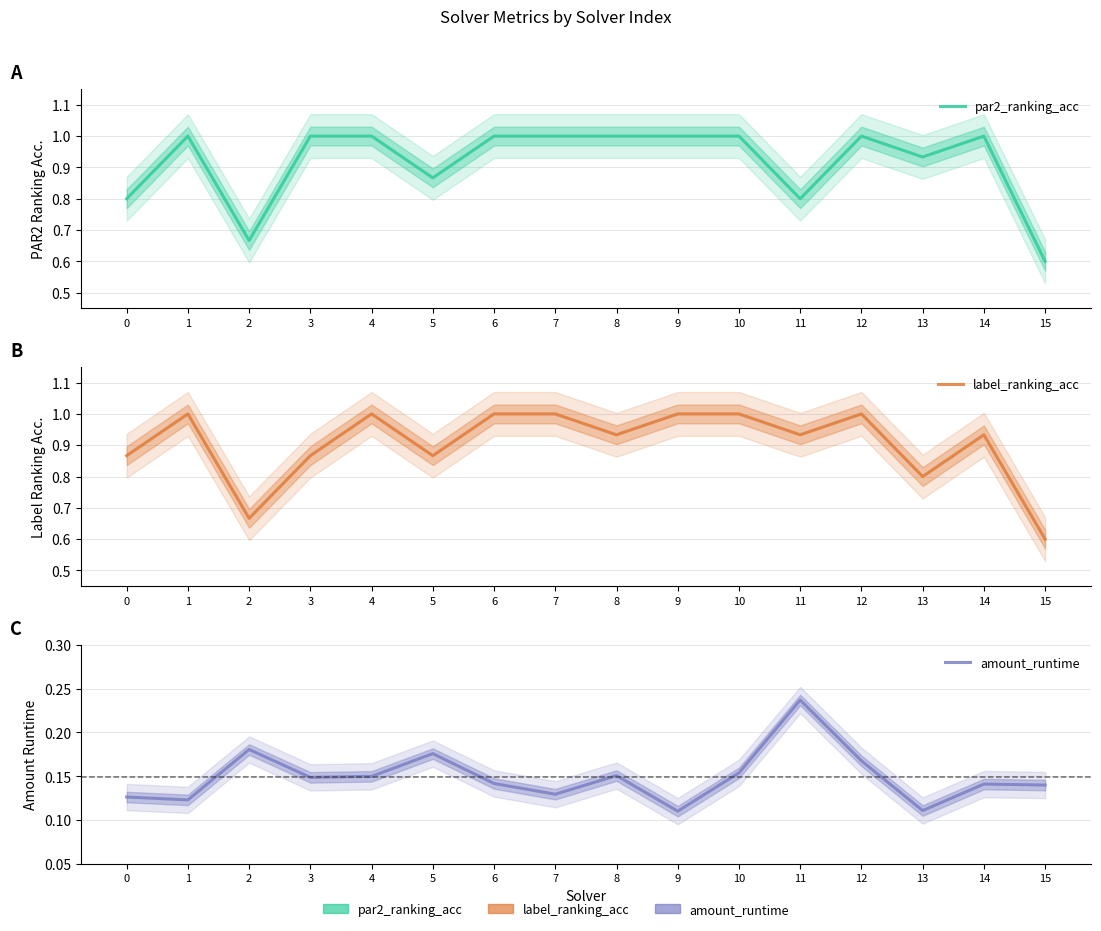

Where is the first local minimum for par2_ranking_acc?

2